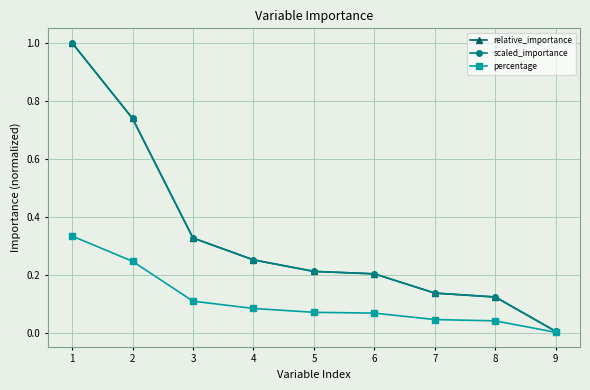

Does the chart have visible grid lines?

Yes